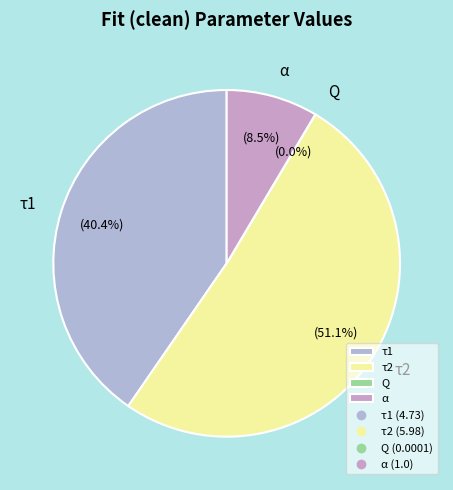

Which category has the biggest portion of the pie?

τ2